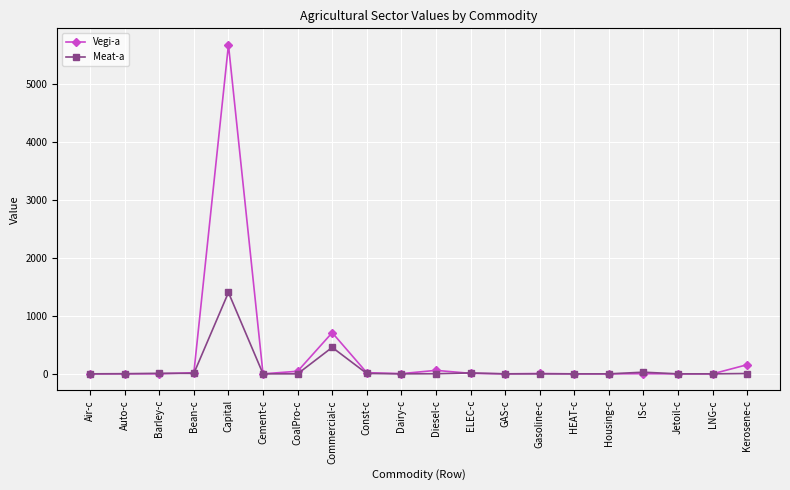

Rank the series at Diesel-c from lowest to highest value.

Meat-a, Vegi-a